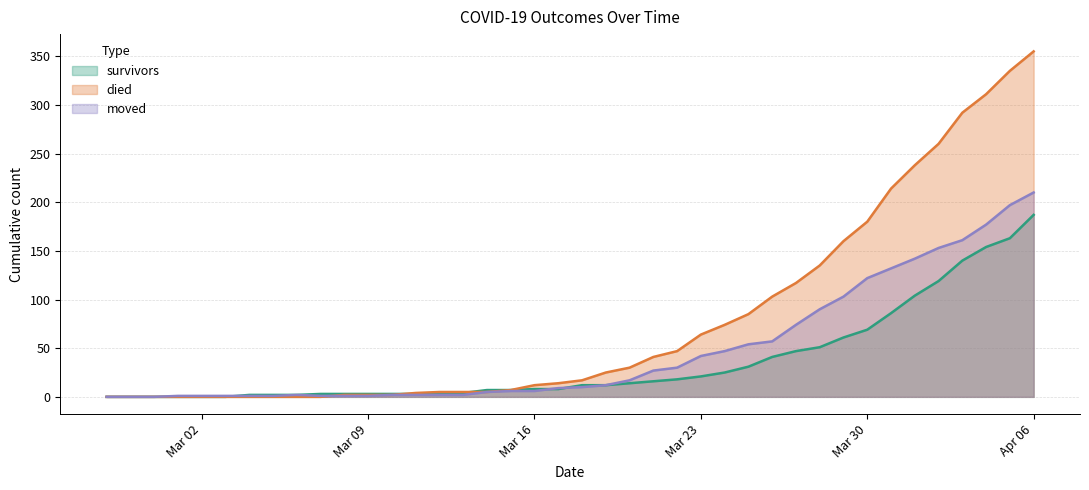

What is the label of the 39th point from the left?

2020-04-05